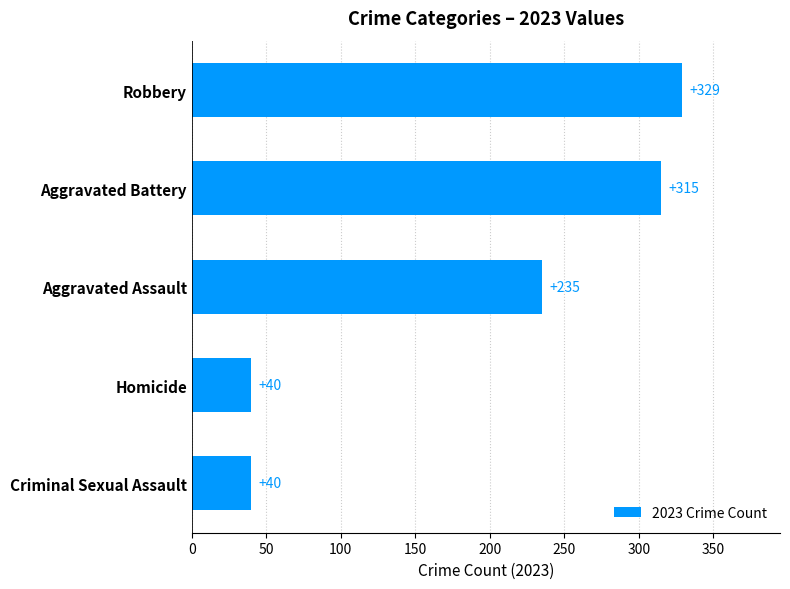

What is the change in value from Criminal Sexual Assault to Aggravated Battery?

+275